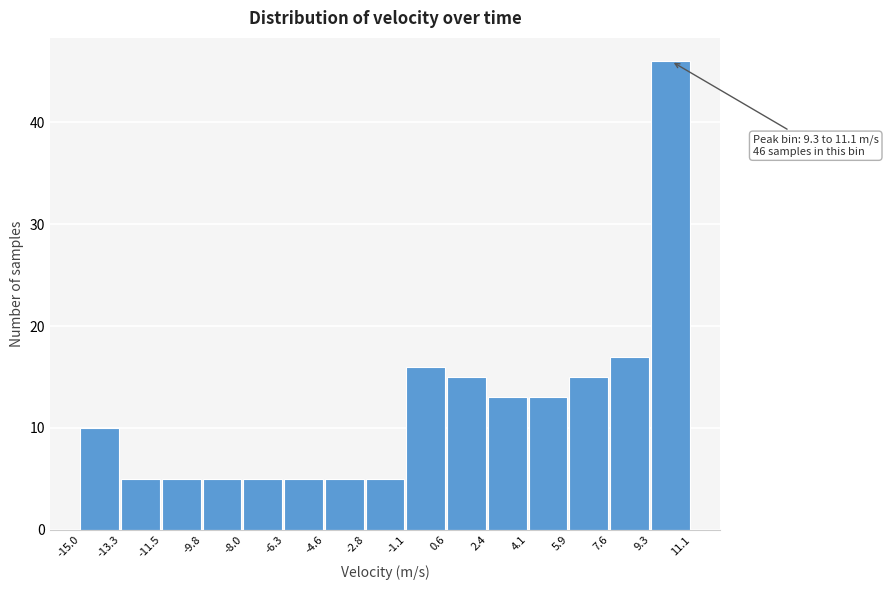

Over which range of the x-axis is the bar tallest?

9.3 to 11.1